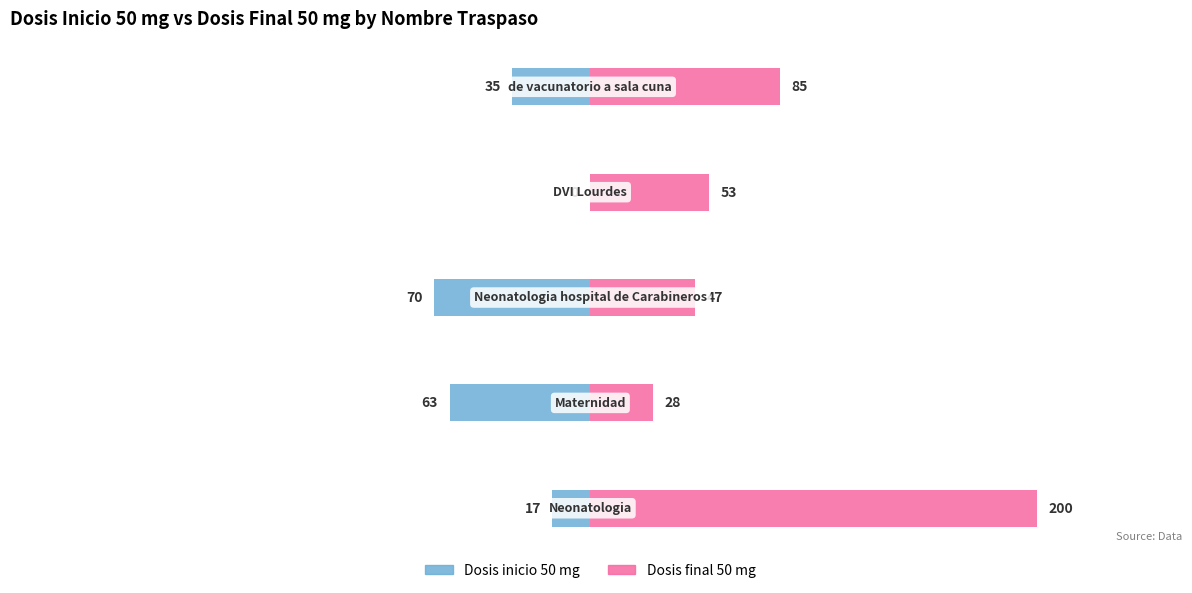

What are all the series names shown in the legend?

Dosis inicio 50 mg, Dosis final 50 mg